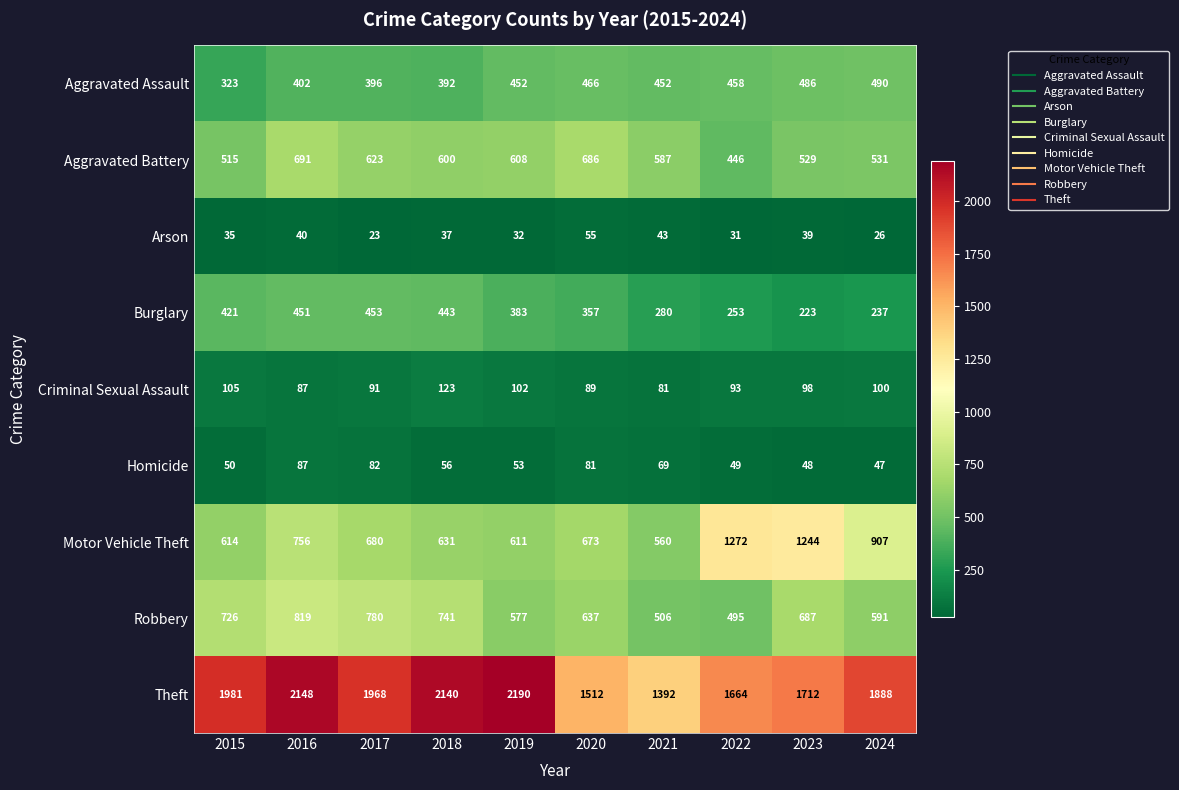

What is the total value across all series at 2022?

4761